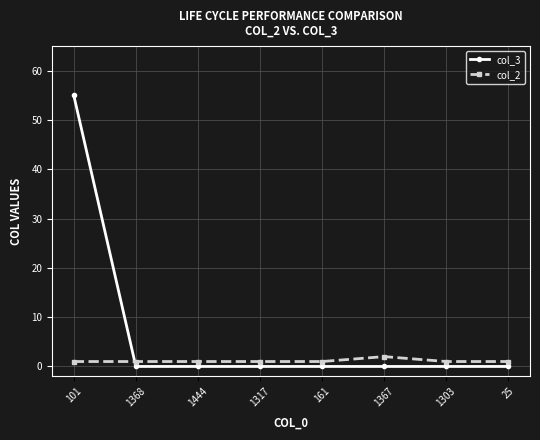

At which category is the sum across all series the highest?

101